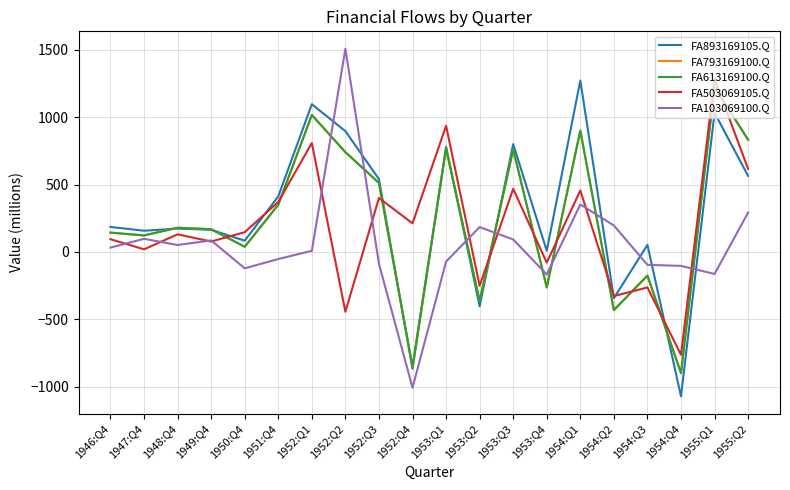

What is the value of the FA103069100.Q point at the 1st from the left?

32